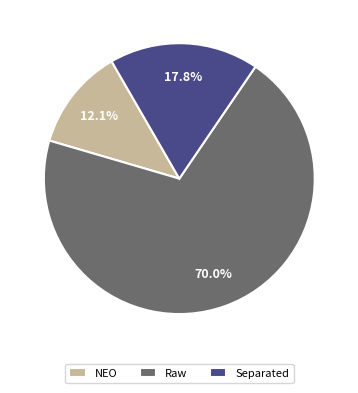

To the nearest percent, what is the difference between the largest and smallest slice percentages?

58%